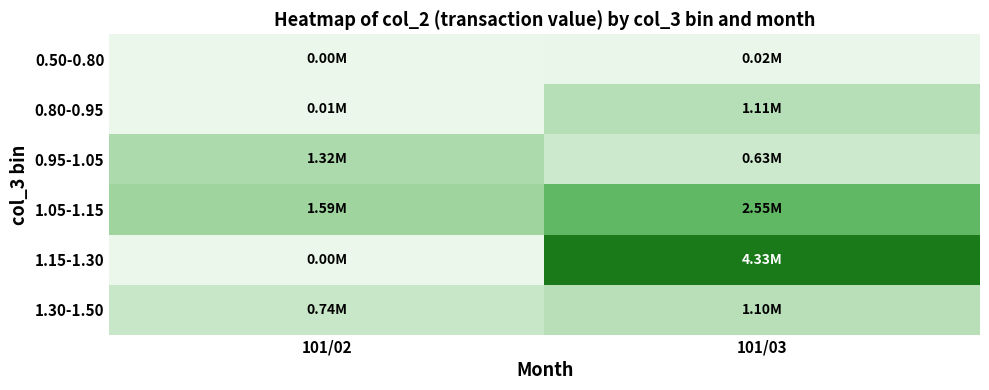

At which category does the chart reach its minimum across all series?

101/02